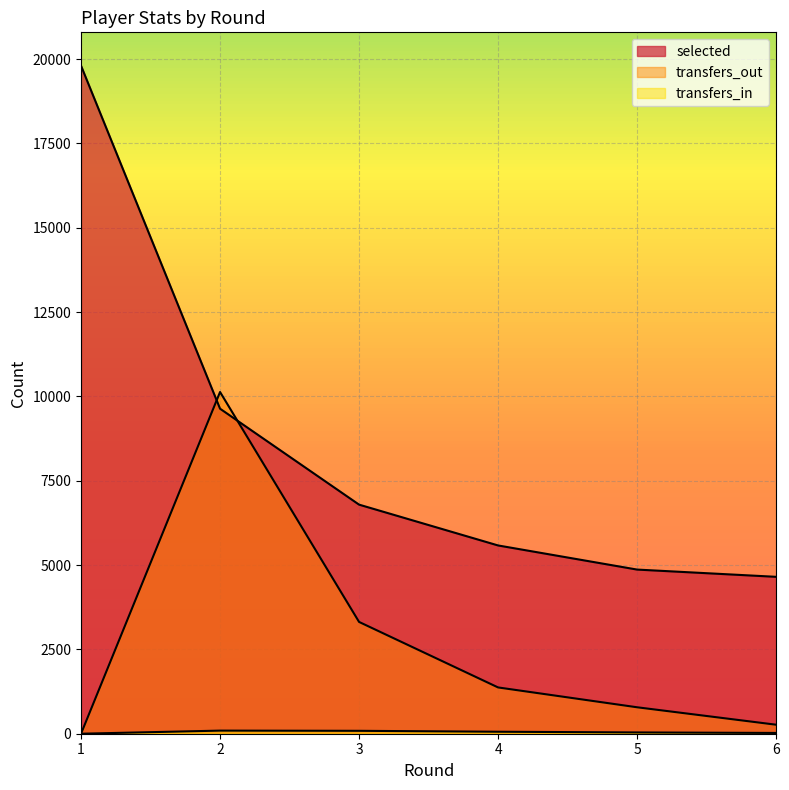

At how many categories does at least one series exceed 9742?

2